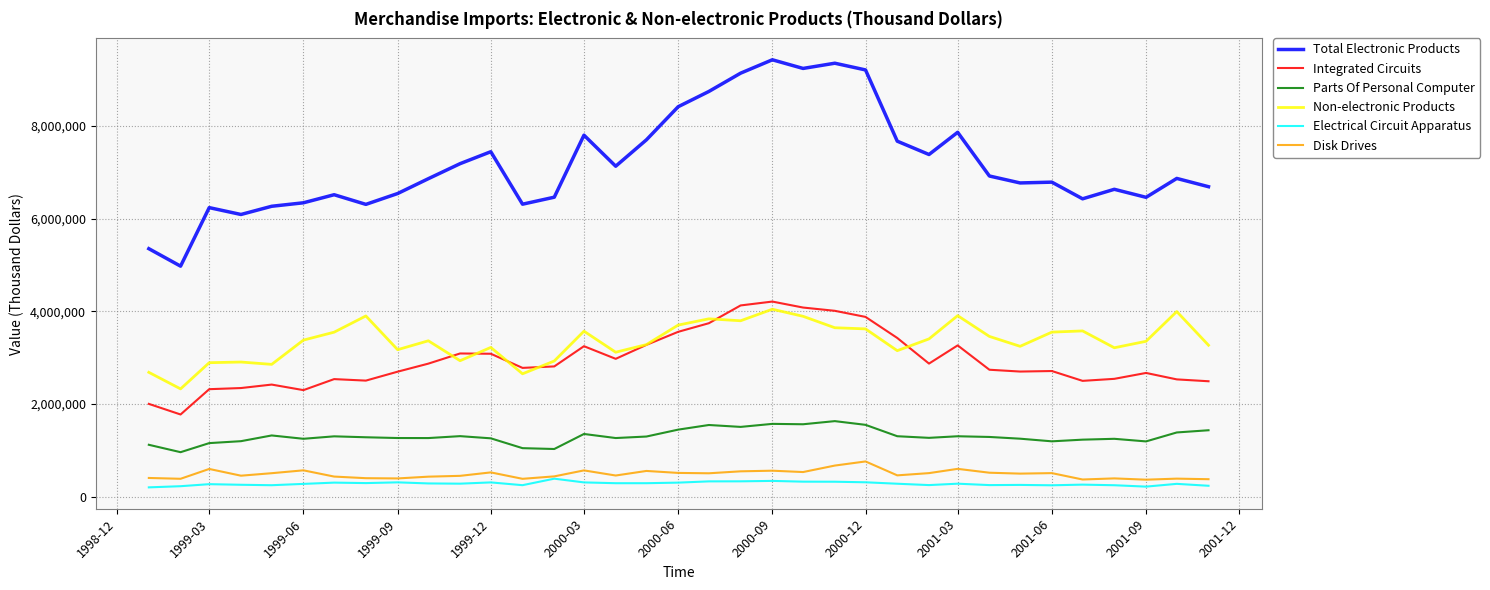

Which series has the largest total across all categories?

Total Electronic Products